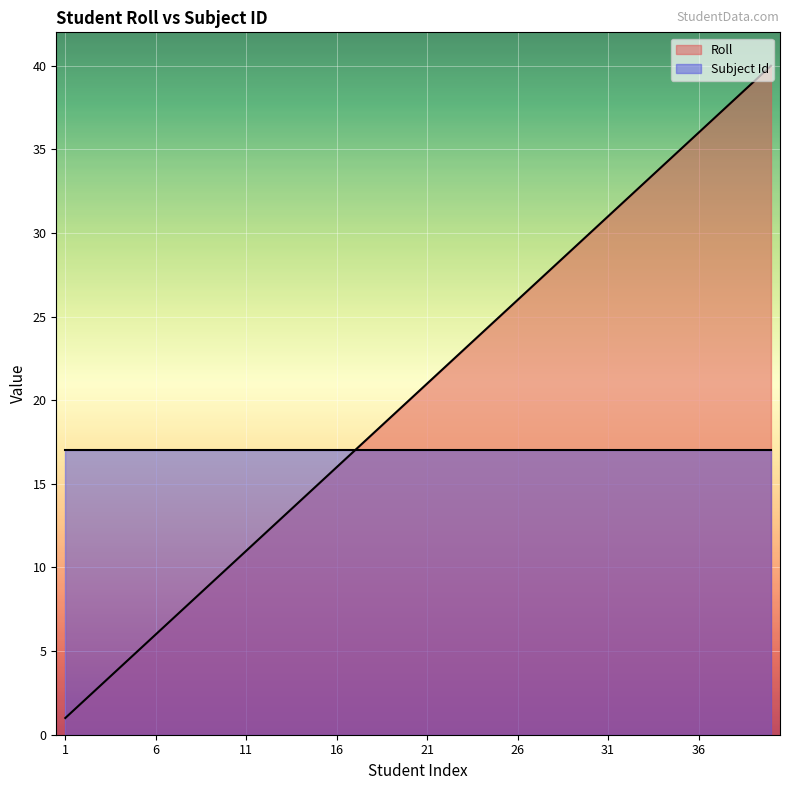

List the labels in order of value, smallest first.

1, 2, 3, 4, 5, 6, 7, 8, 9, 10, 11, 12, 13, 14, 15, 16, 17, 18, 19, 20, 21, 22, 23, 24, 25, 26, 27, 28, 29, 30, 31, 32, 33, 34, 35, 36, 37, 38, 39, 40